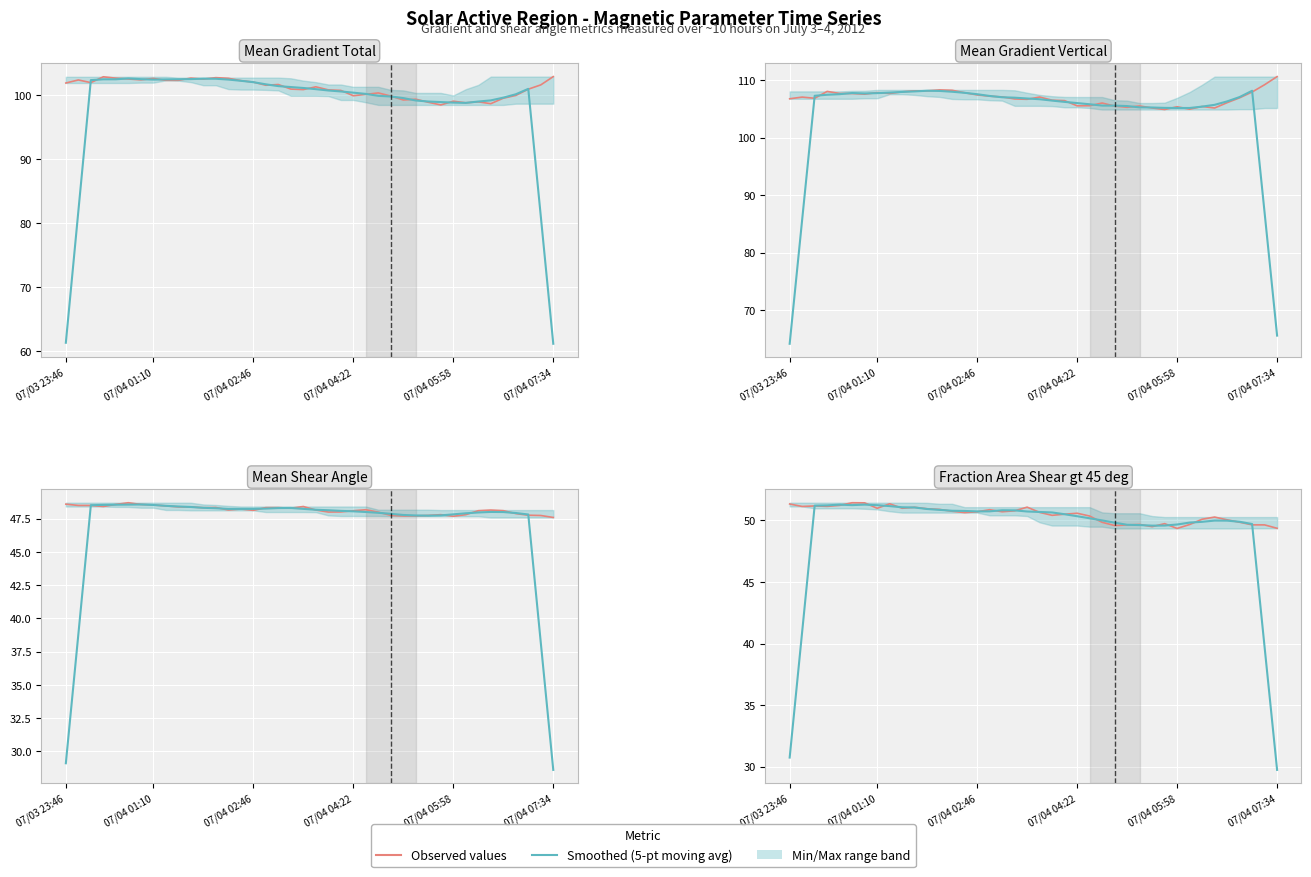

How many interior local peaks does the Mean Gradient Vertical series have?

9